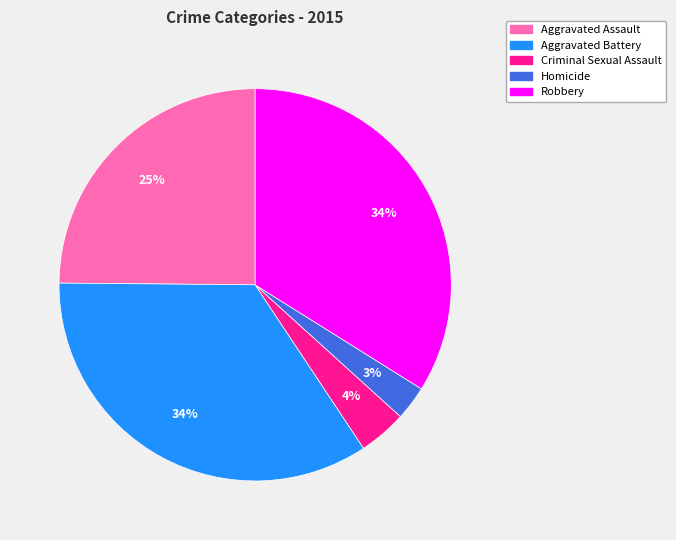

Which slice is the smallest?

Homicide